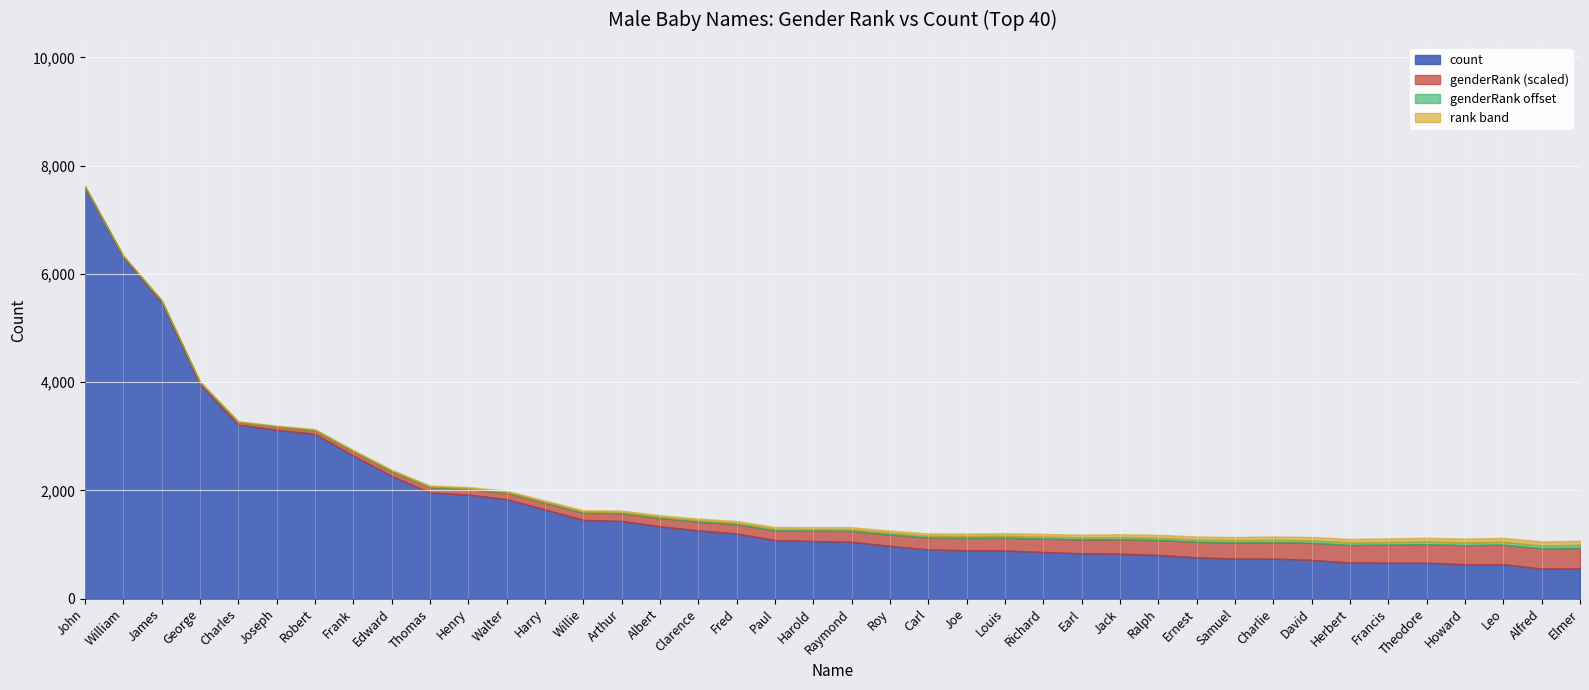

What is the difference between the maximum and minimum values in the genderRank series?

39